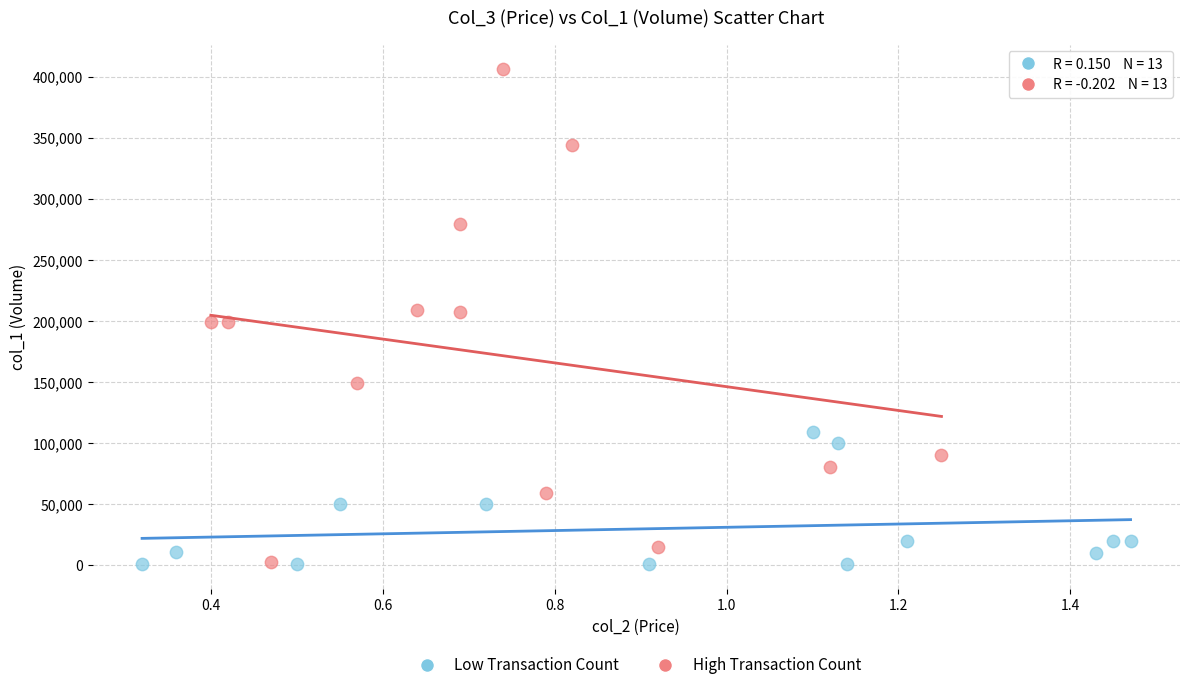

Which series reaches the maximum Y coordinate?

High Transaction Count